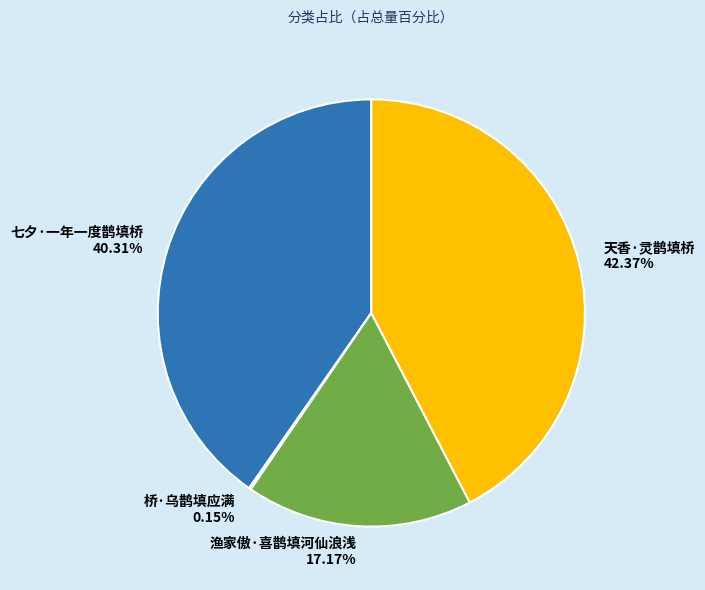

What is the largest slice in the pie chart?

天香·灵鹊填桥